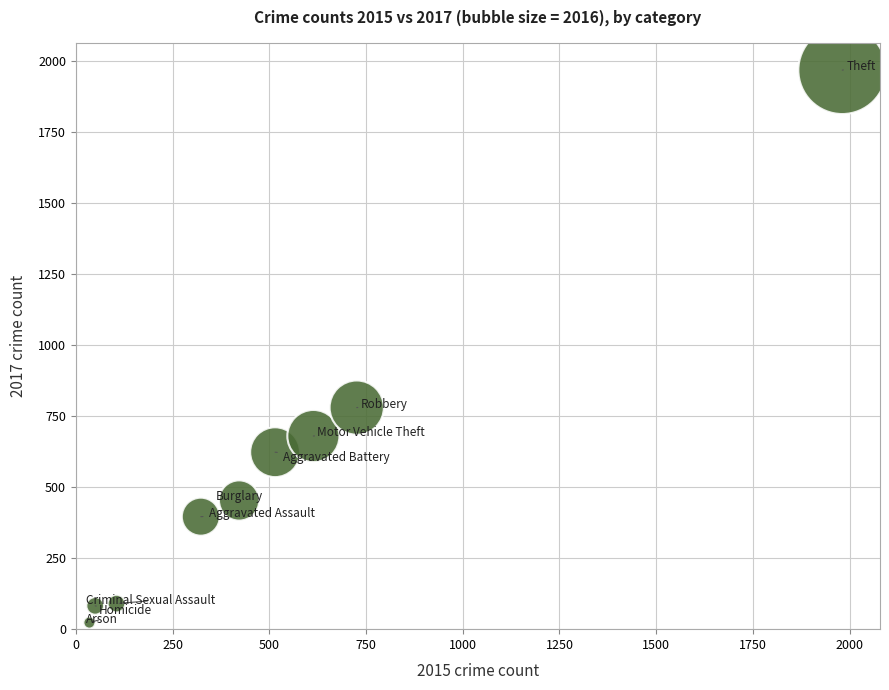

What is the average Y value?

566